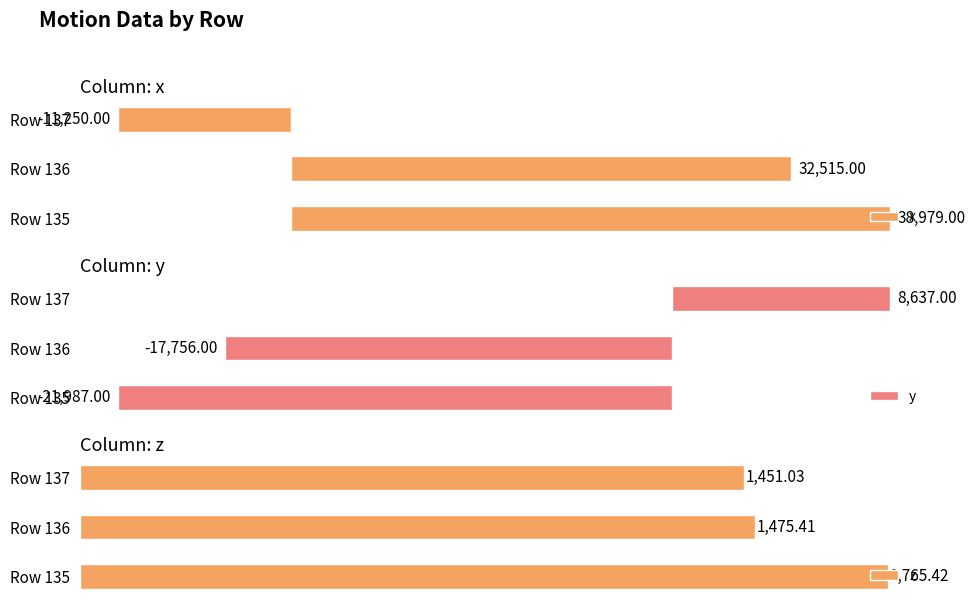

How many negative values does the x series have?

1